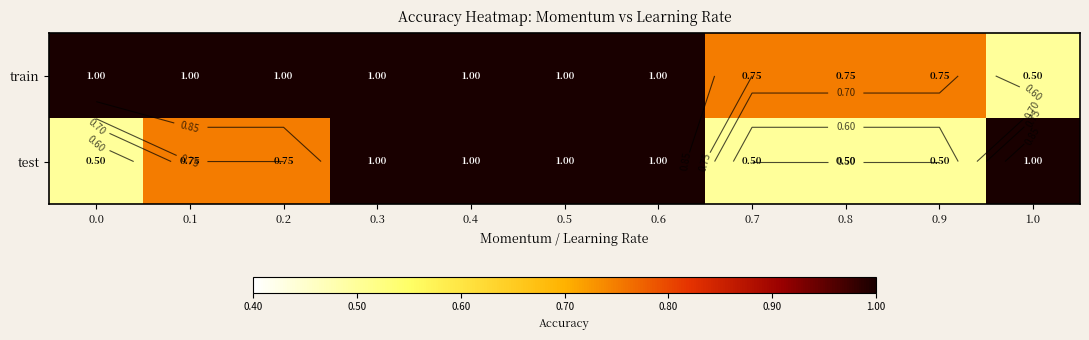

At how many categories does at least one series exceed 0?

11